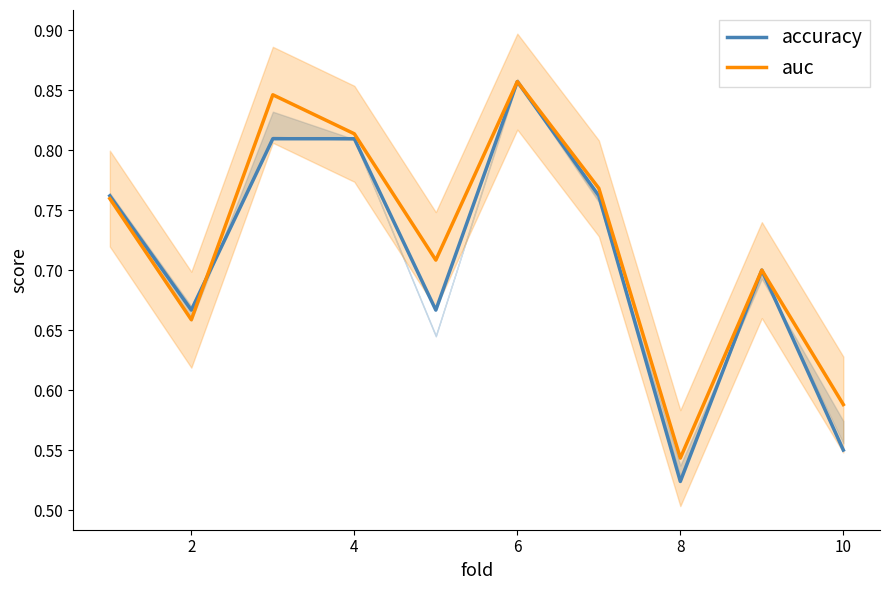

At which label is auc closest to 0?

8